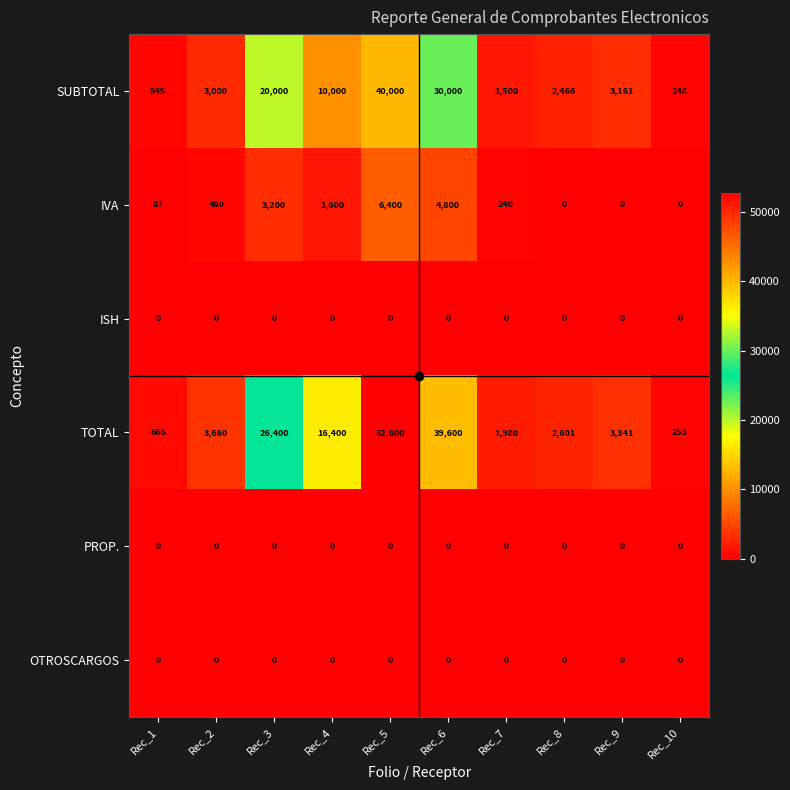

At which label does SUBTOTAL first exceed 3161?

Rec_3